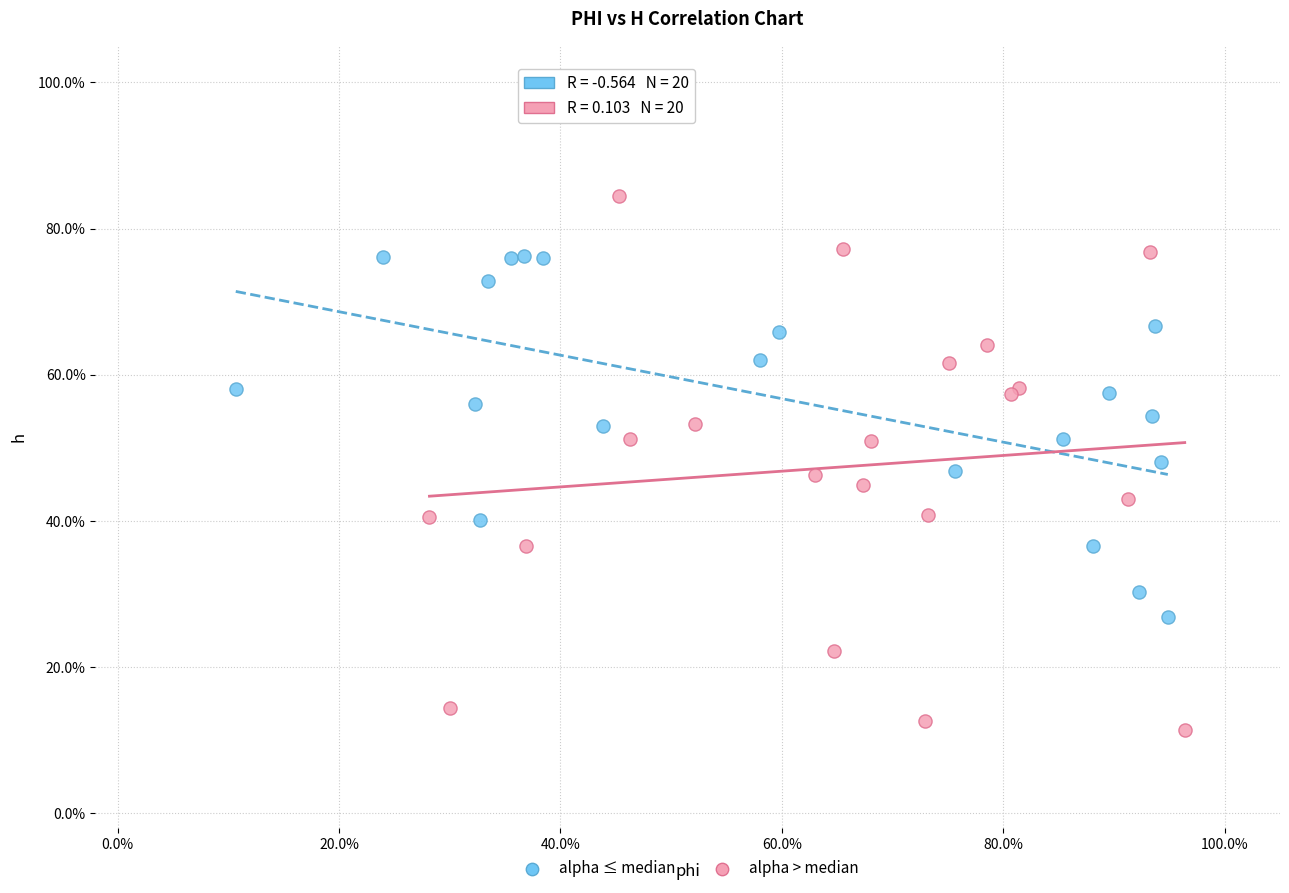

Which series contains the lowest Y value?

alpha > median